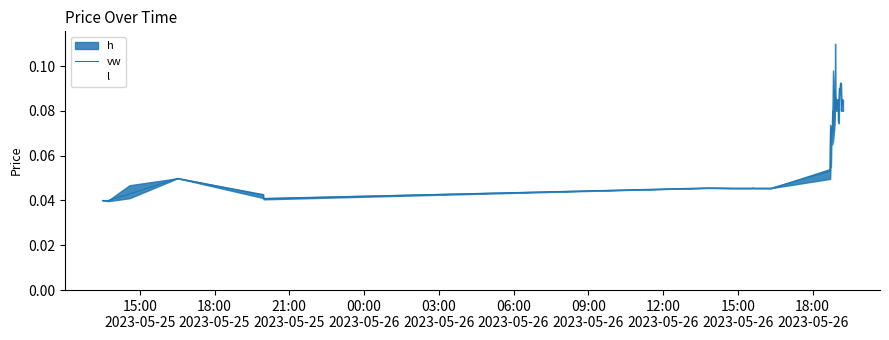

How many lines are shown in the chart?

1